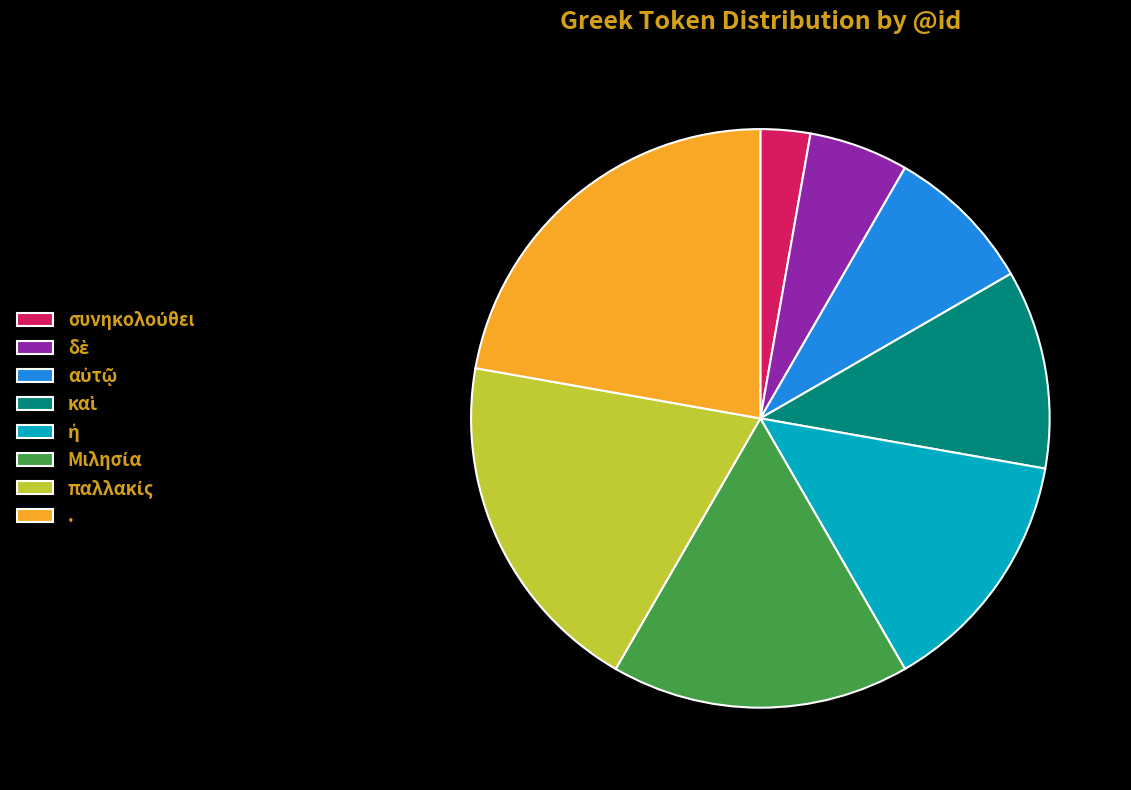

True or false: . accounts for 22% of the total.

True